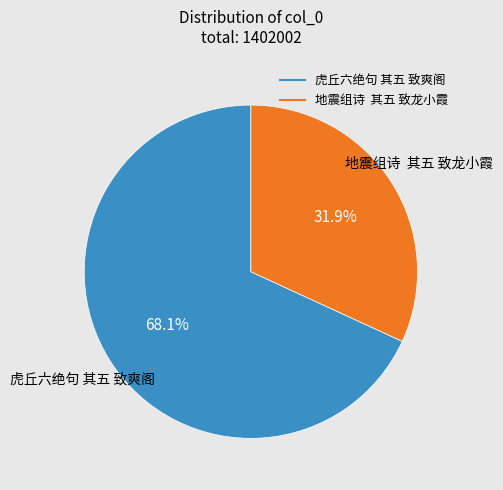

Does any single category account for the majority?

Yes